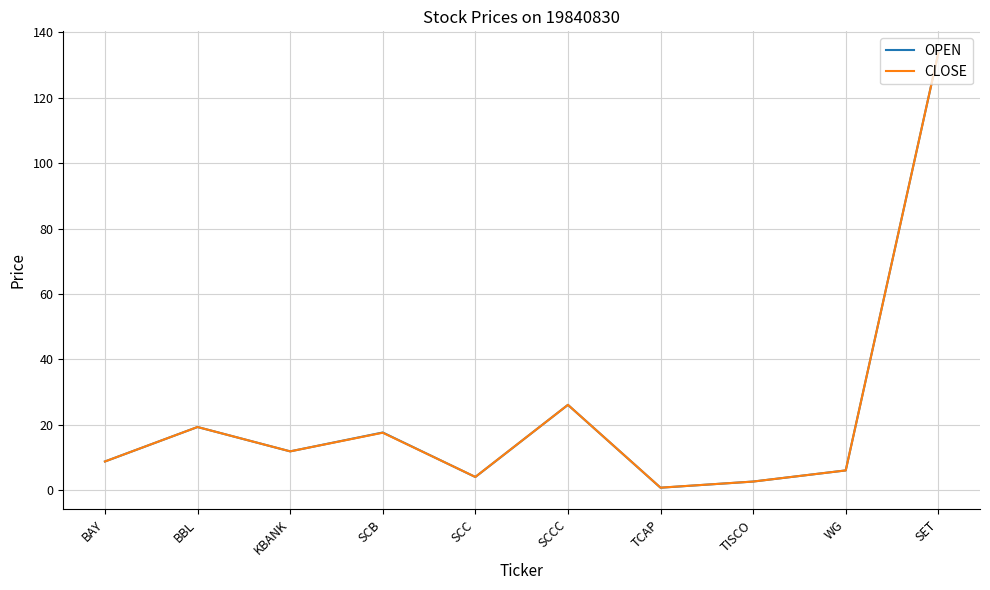

Between BAY and TCAP, which series saw the biggest shift?

OPEN